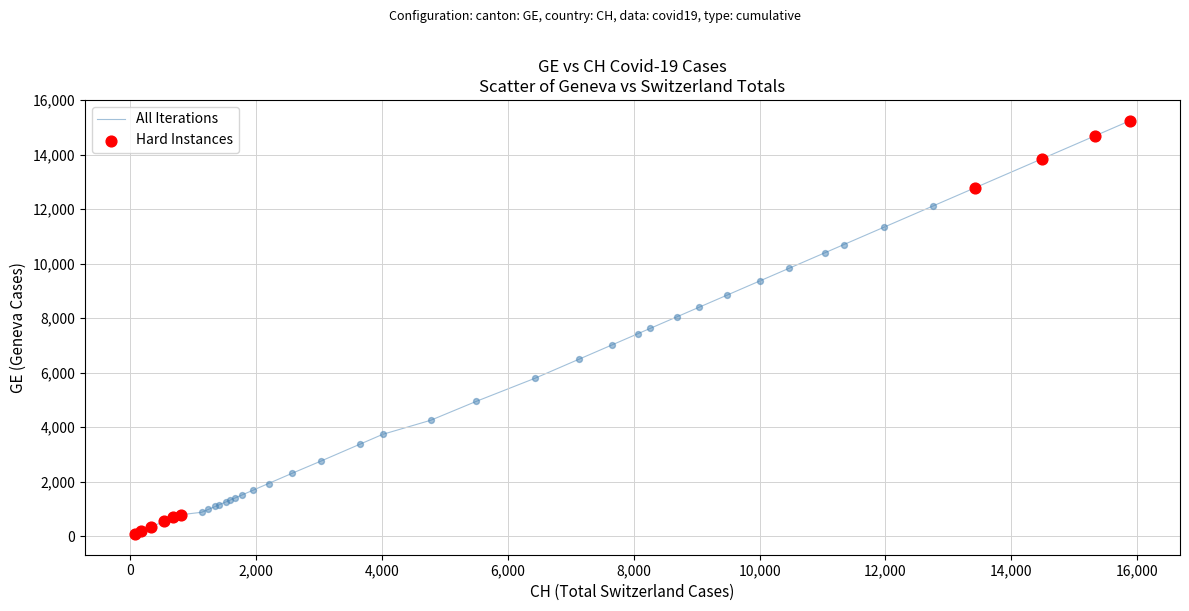

What is the maximum value shown in the chart?

15246